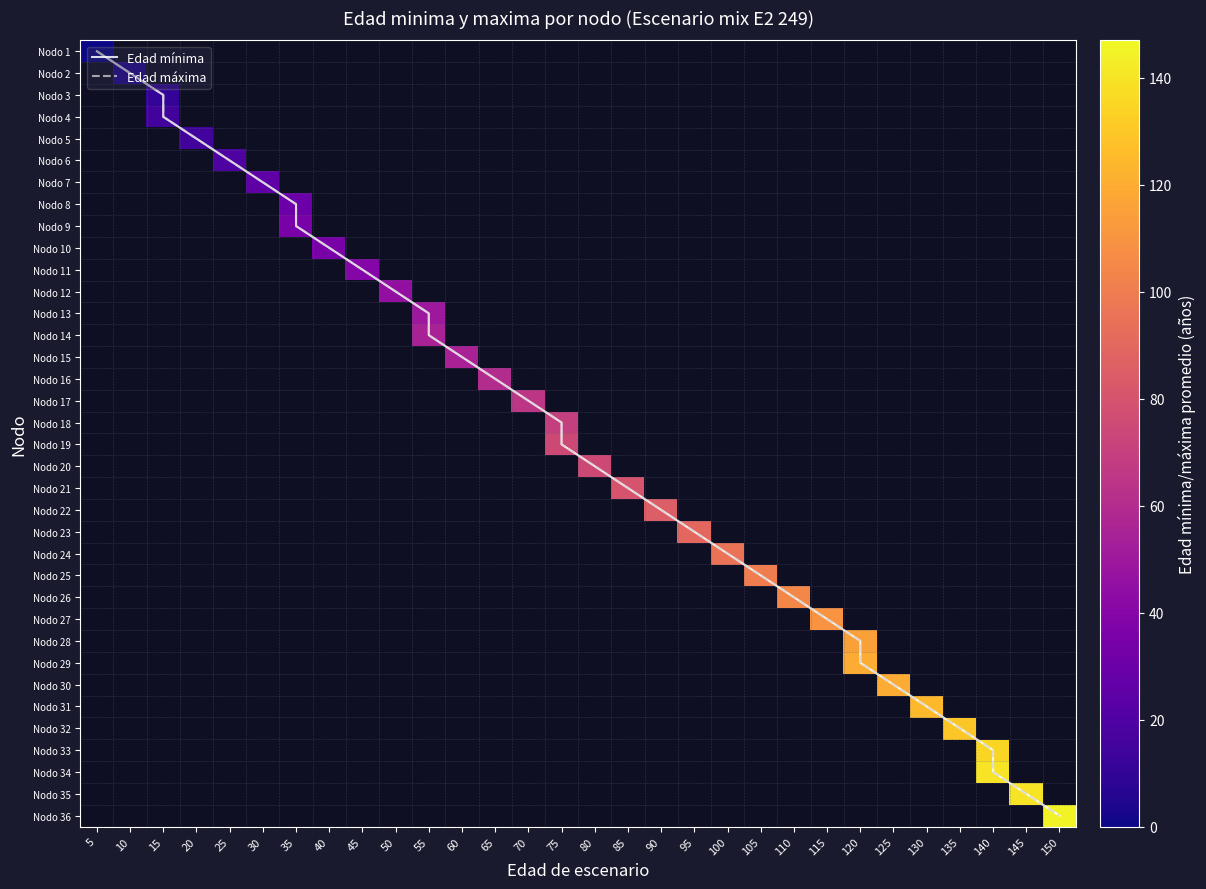

Which category has the lowest value in the Edad_maxima series?

5